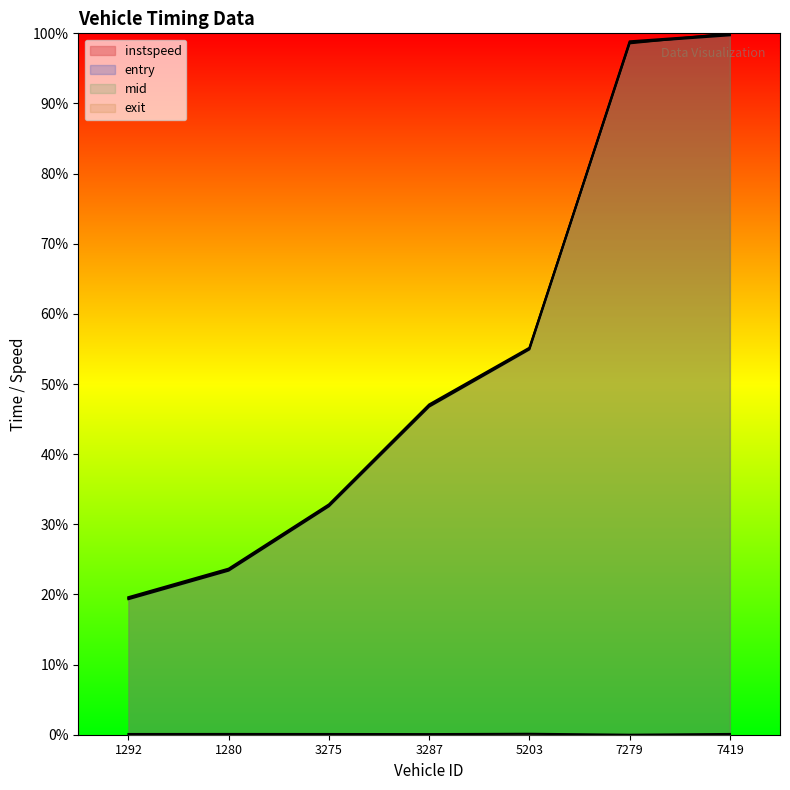

How many instspeed values are between 0 and 1?

7